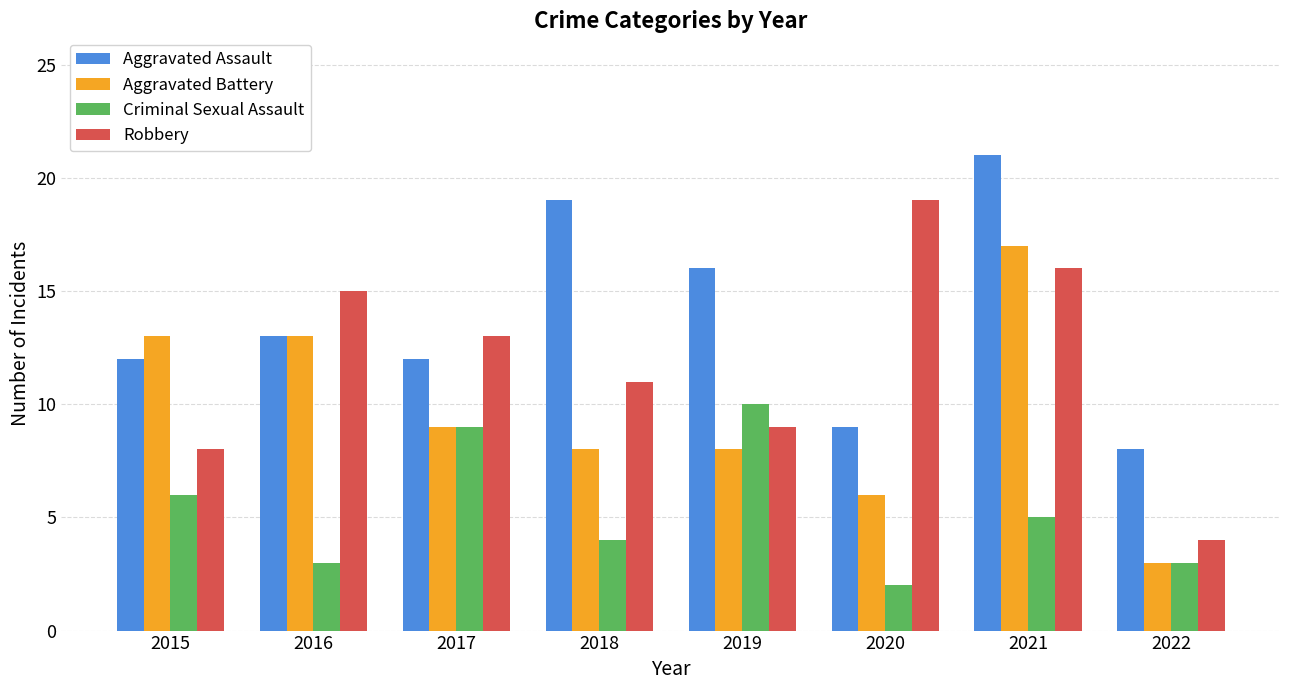

At how many categories does at least one series exceed 7?

8